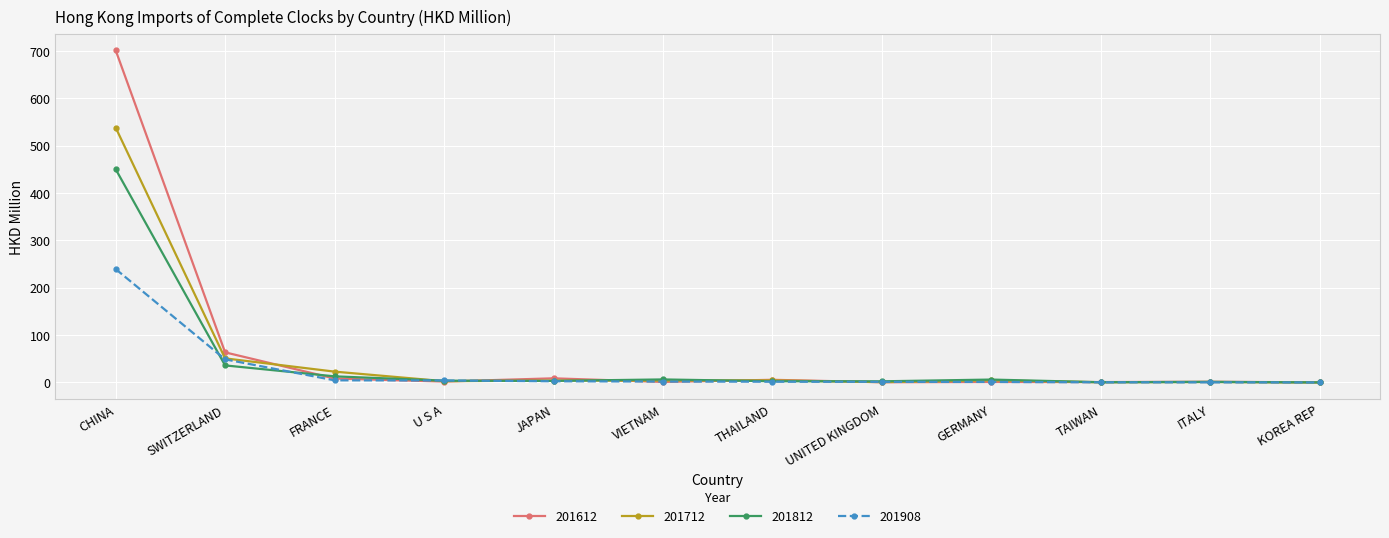

Which series has the largest range (max minus min)?

201612